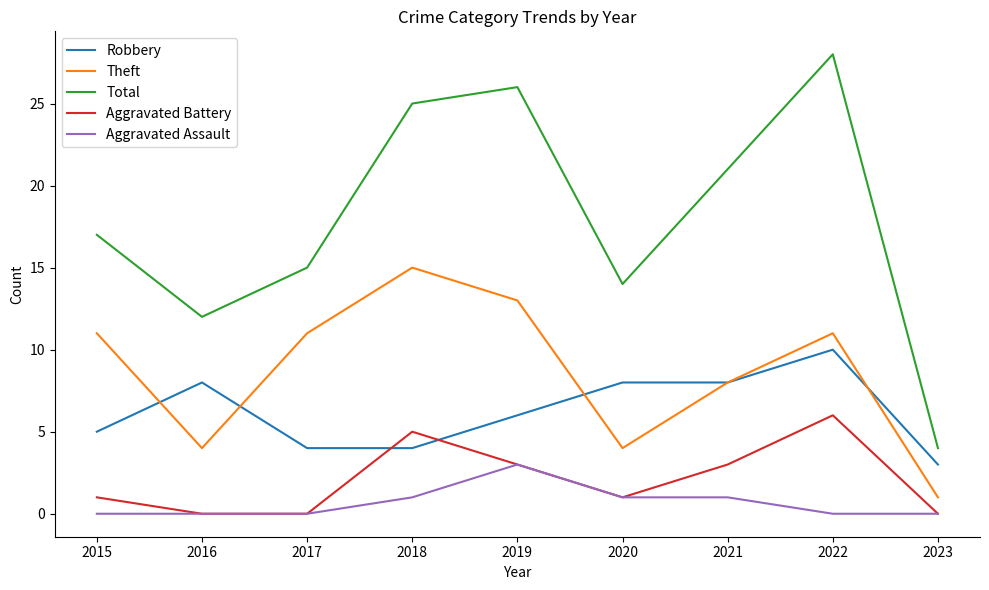

What is the greatest value displayed?

28